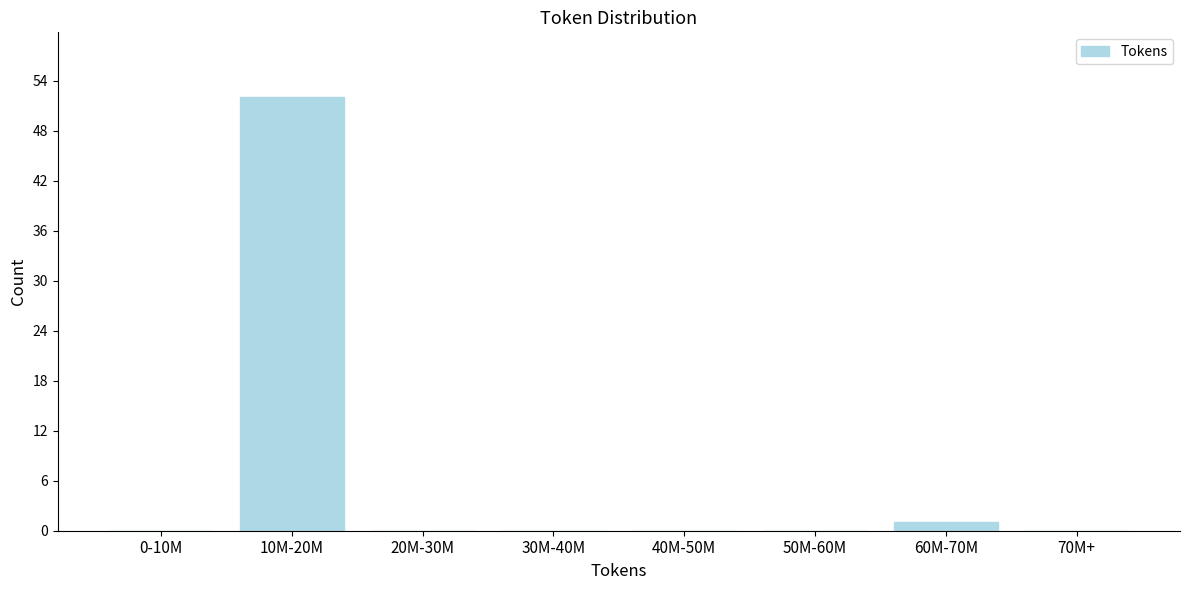

Reading right to left, what are all the values shown in this chart?

70M+=0	60M-70M=1	50M-60M=0	40M-50M=0	30M-40M=0	20M-30M=0	10M-20M=52	0-10M=0